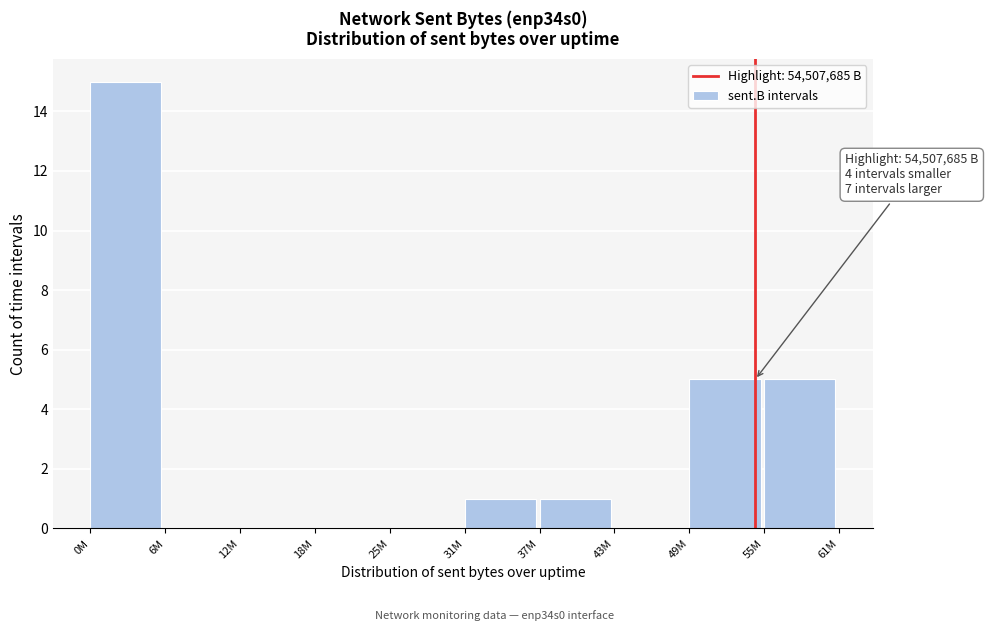

Reading left to right, transcribe all the data shown in this chart.

0M=15	6M=0	12M=0	18M=0	25M=0	31M=1	37M=1	43M=0	49M=5	55M=5